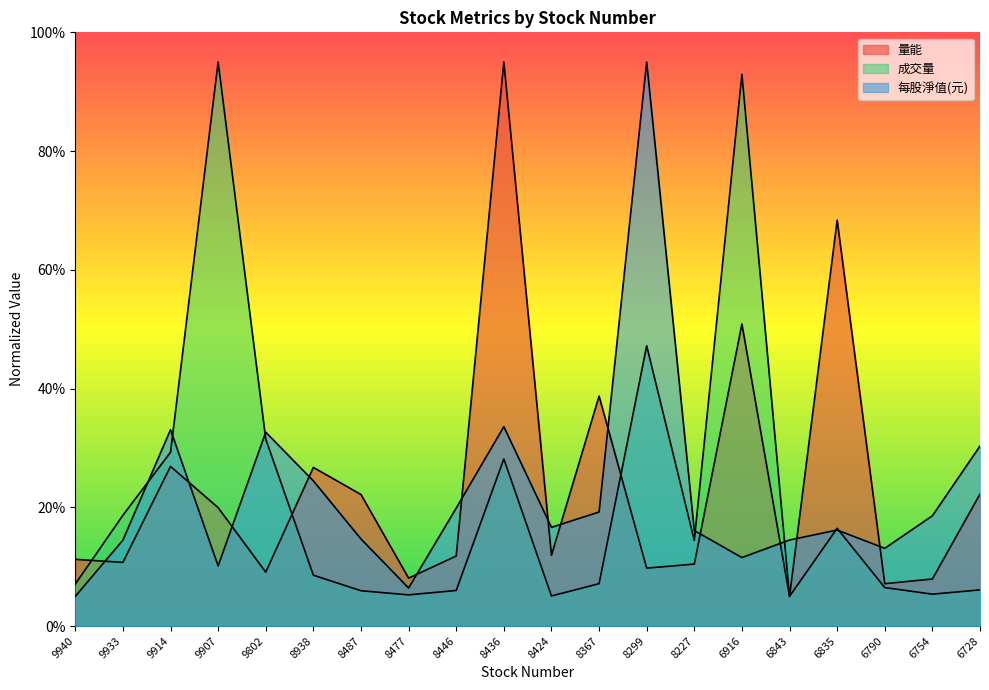

What is the value of the 量能 point at the 10th from the left?

95.0